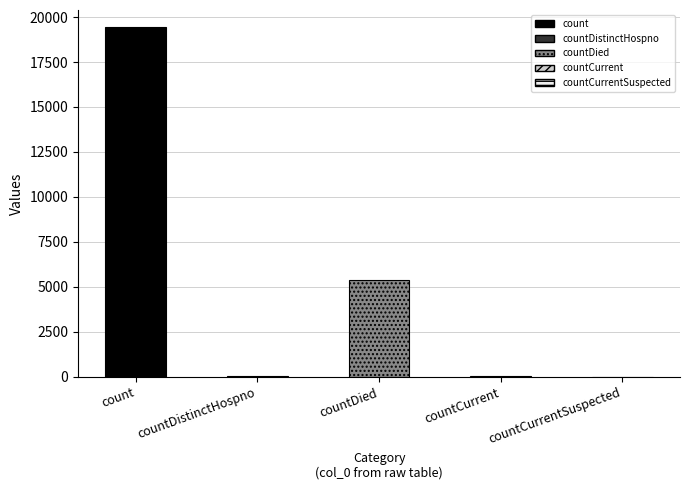

The chart shows a value of 5357 at countDied. True or false?

True